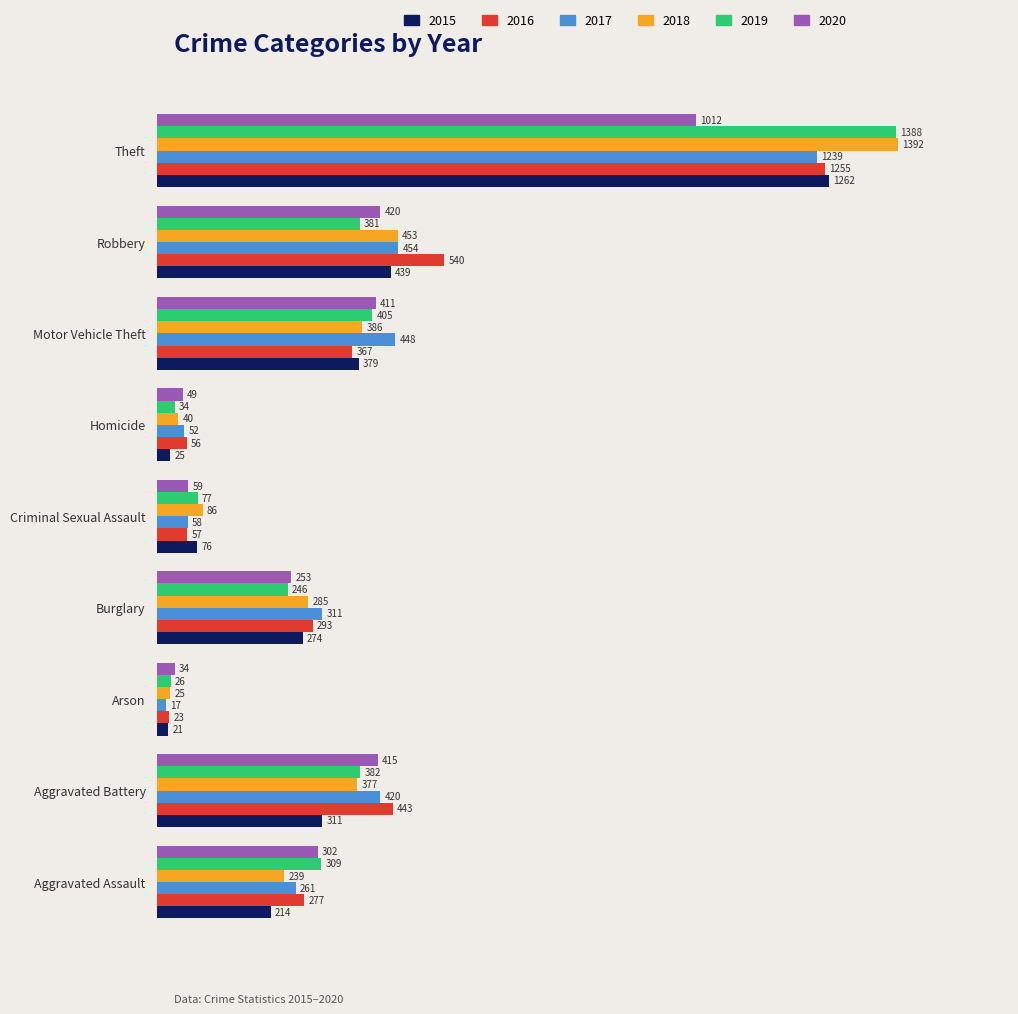

At which label is 2016 closest to 639?

Robbery